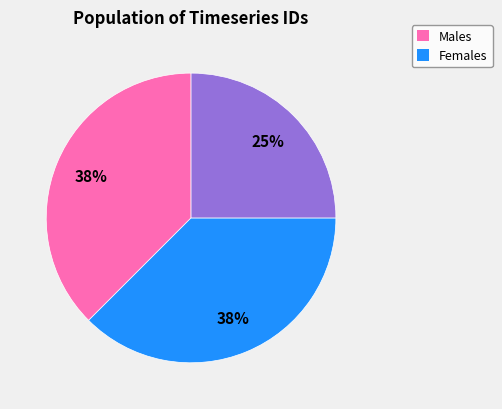

Is there a majority slice in this chart?

No